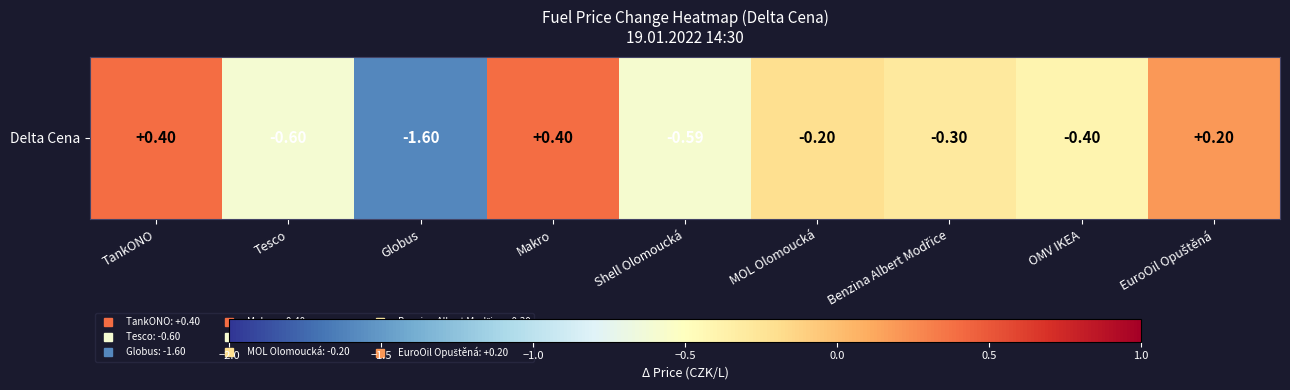

Where does the data first go above 0?

TankONO